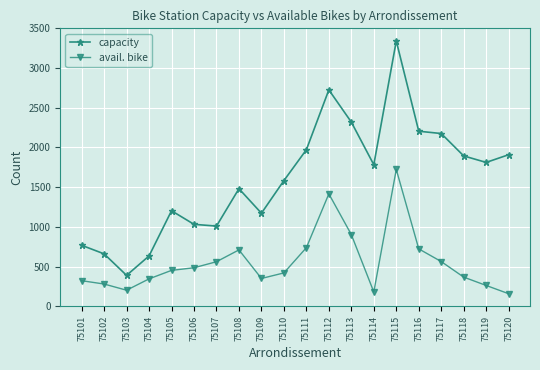

What is the value of the capacity point at the 11th from the left?

1972